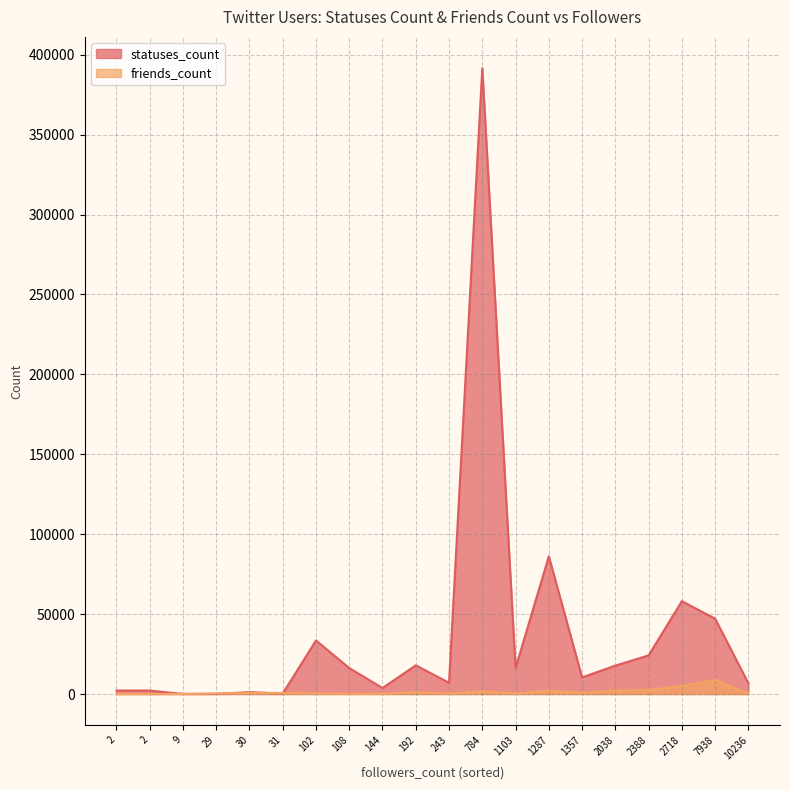

Rank the series at 2718 from highest to lowest value.

statuses_count, friends_count